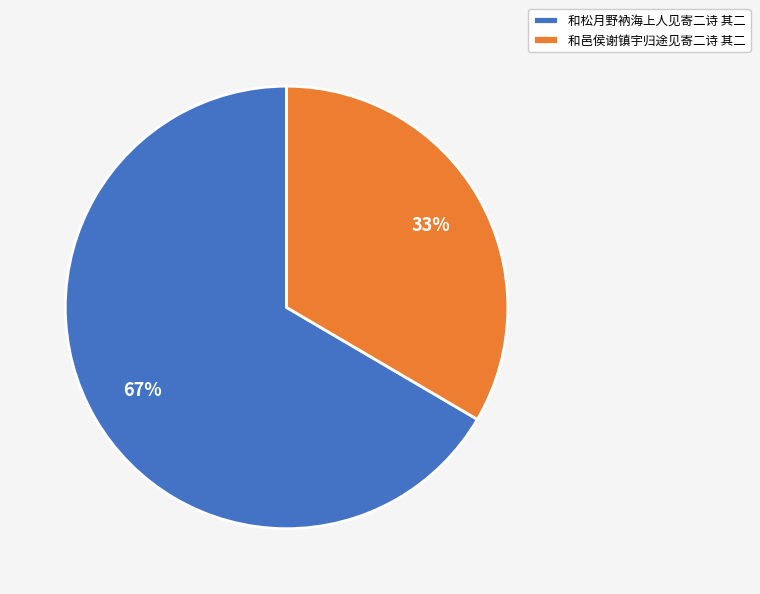

True or false: 和邑侯谢镇宇归途见寄二诗 其二 accounts for 41% of the total.

False